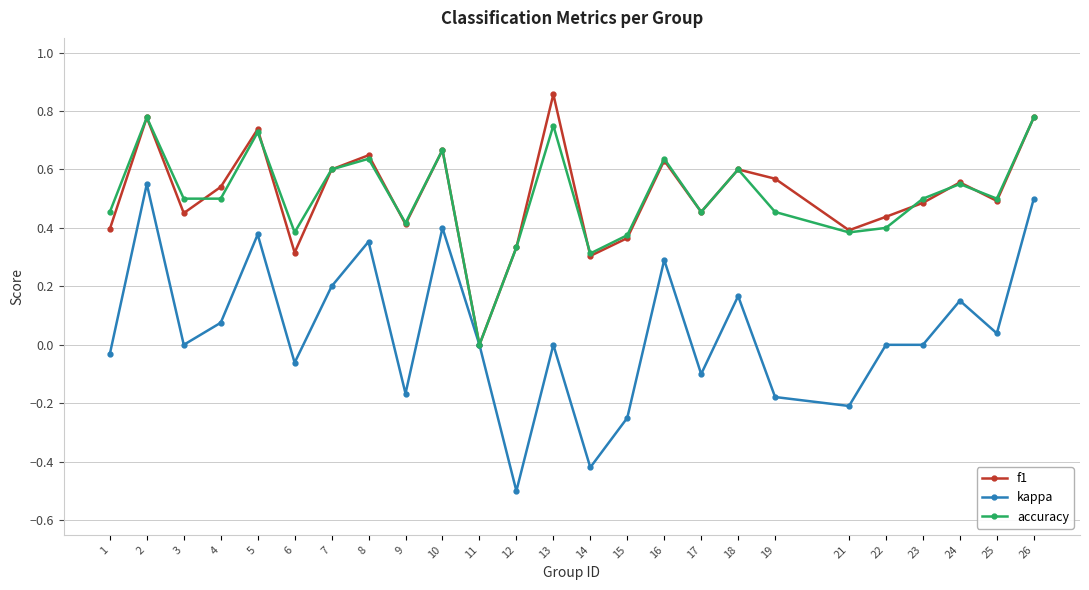

What are all the series names shown in the legend?

f1, kappa, accuracy